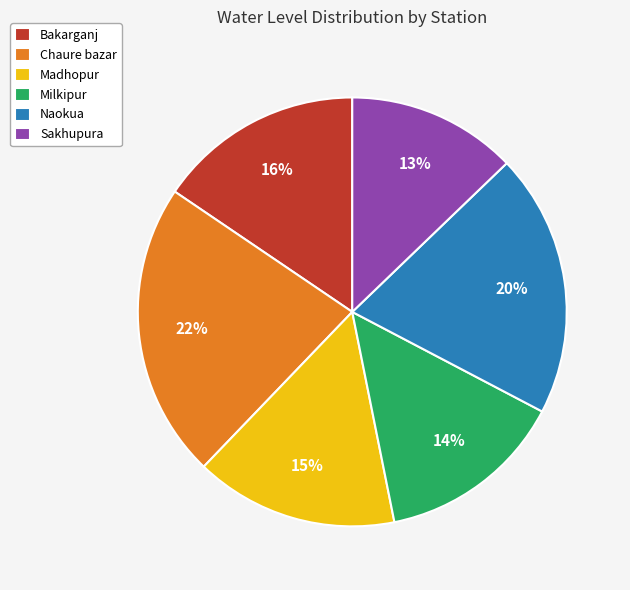

To the nearest percent, what is the difference between the Chaure bazar and Madhopur slice percentages?

7%